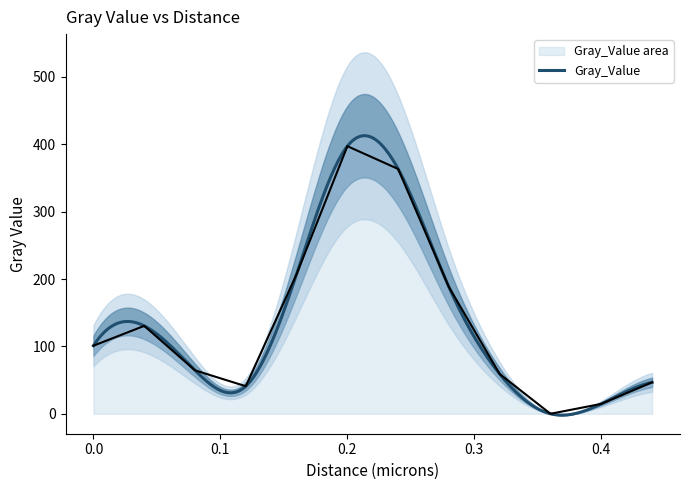

What is the label of the 9th point from the right?

0.12